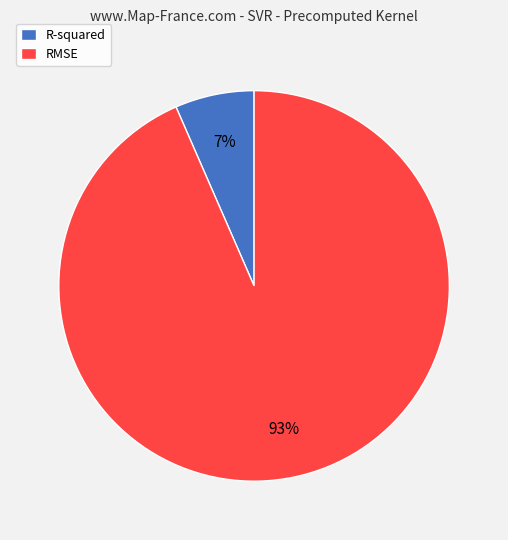

What is the ratio of the value at R-squared to the value at RMSE?

0.1